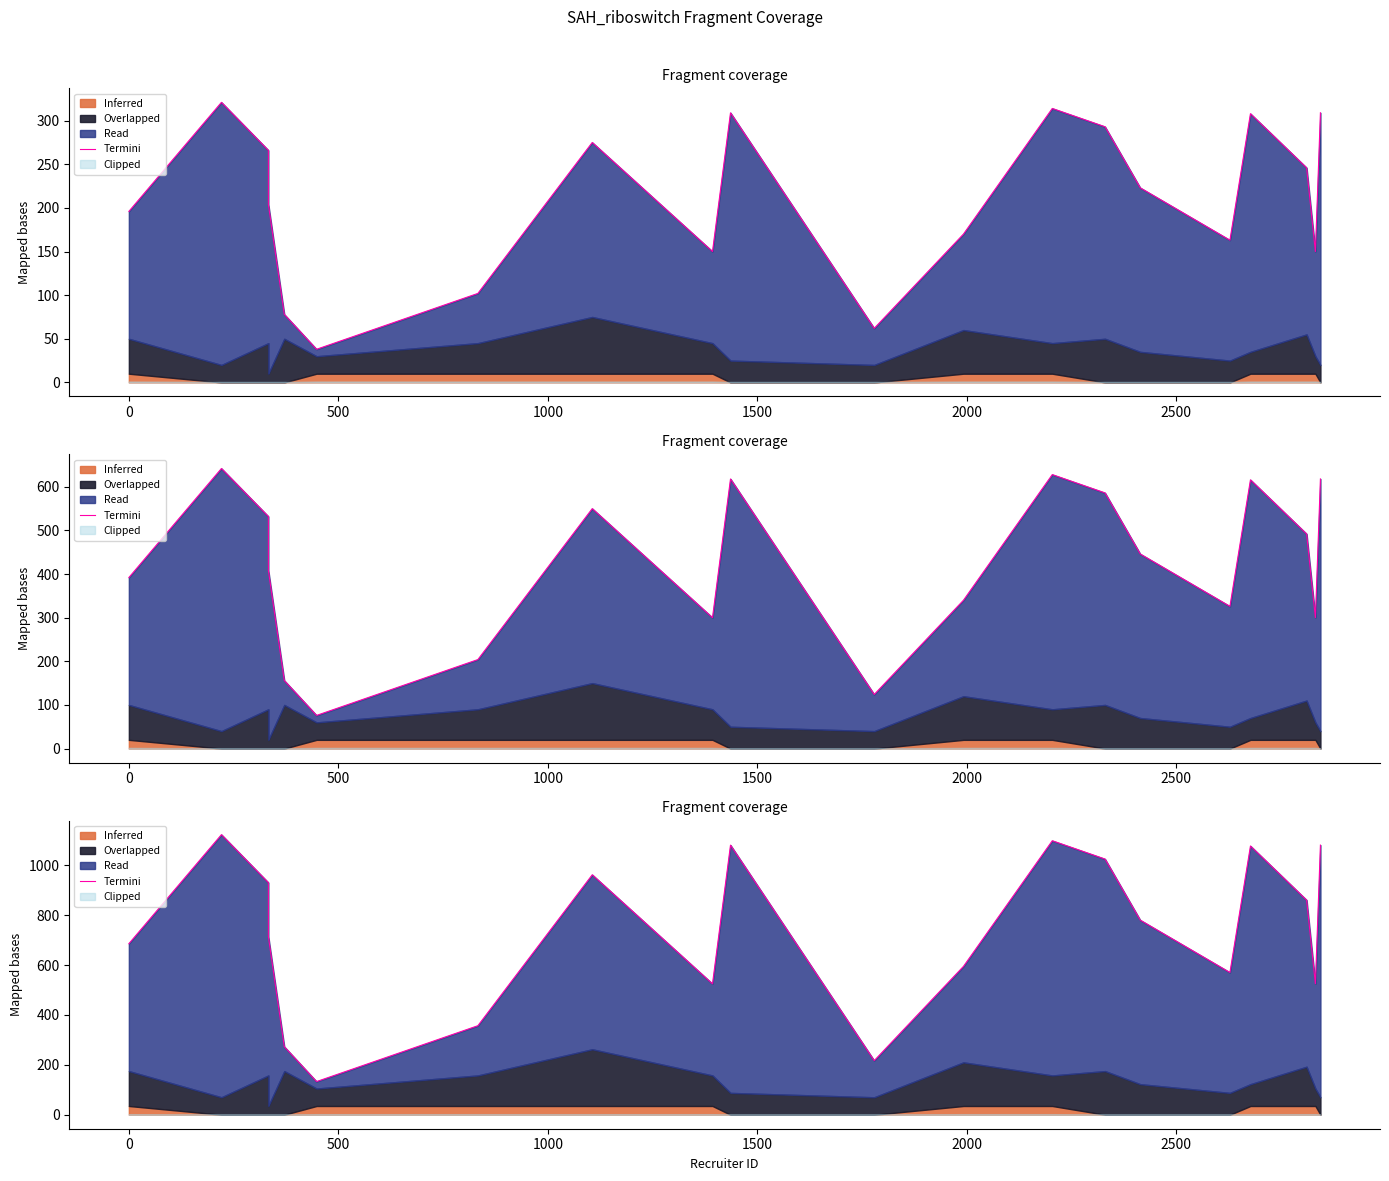

The value at 1500 is 109.9. True or false?

False